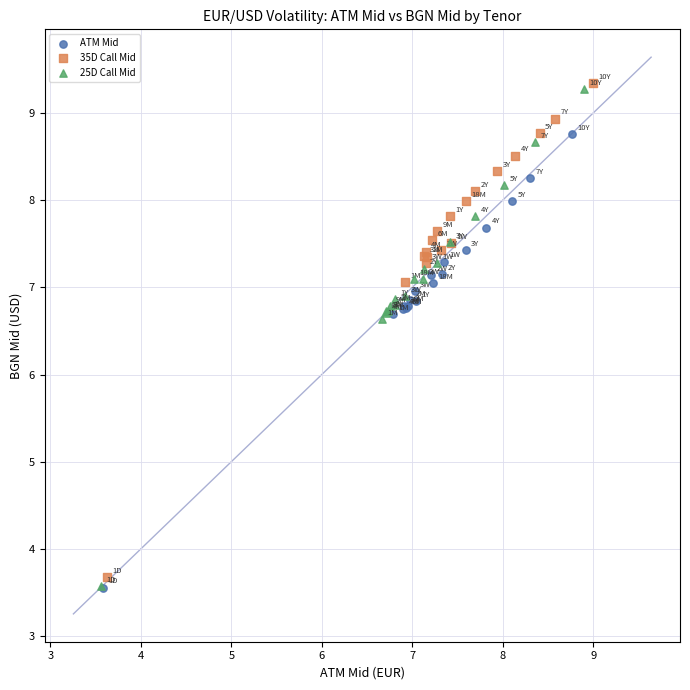

Which series has the largest Y range (max minus min)?

25D Call Mid